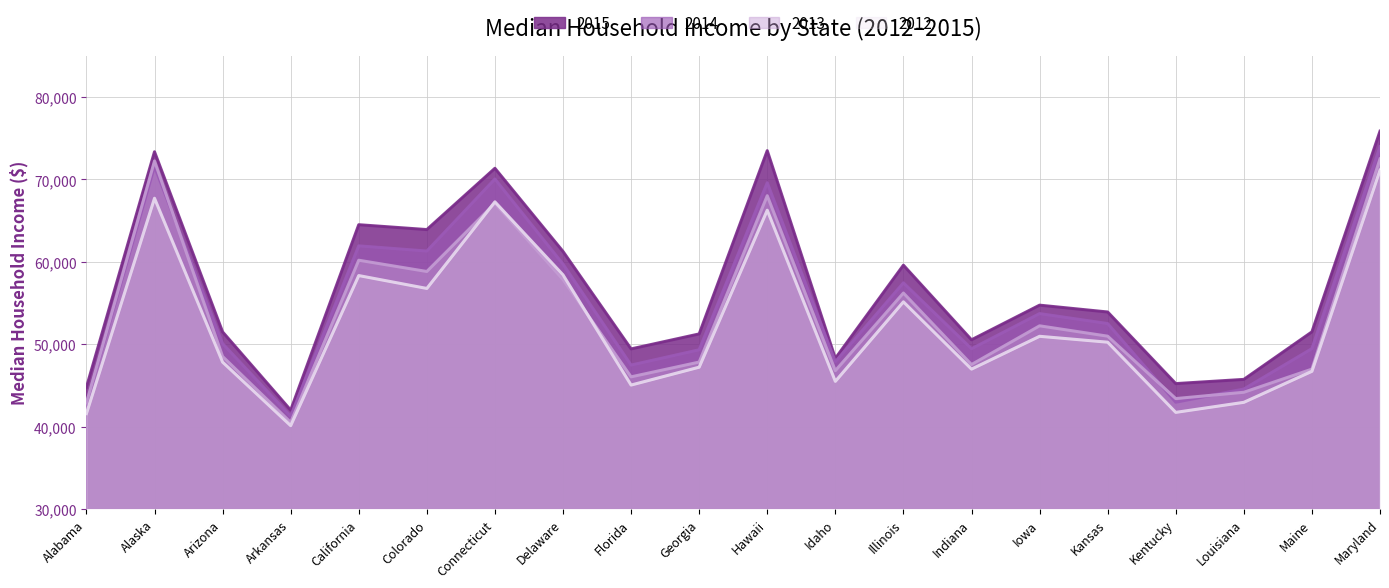

Reading left to right, transcribe all the data shown in this chart.

2015: 44765	73355	51492	41995	64500	63909	71346	61255	49426	51244	73486	48275	59588	50532	54736	53906	45215	45727	51494	75847
2014: 42830	71583	50068	41262	61933	61303	70048	59716	47463	49321	69592	47861	57444	49446	53712	52504	42958	44555	49462	73971
2013: 42849	72237	48510	40511	60190	58823	67098	57846	46036	47829	68020	46783	56210	47529	52229	50972	43399	44164	46974	72483
2012: 41574	67712	47826	40112	58328	56765	67276	58415	45040	47209	66259	45489	55137	46974	50957	50241	41724	42944	46709	71122